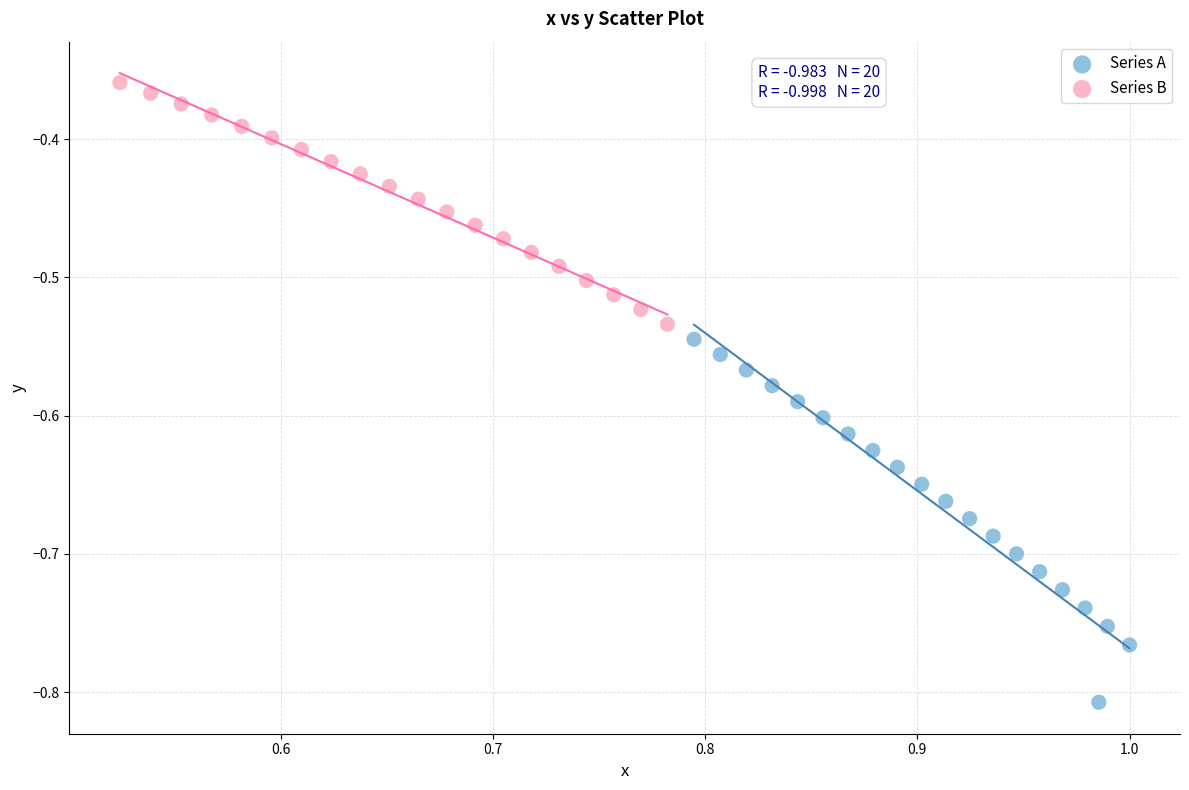

Which series contains the lowest Y value?

Series A